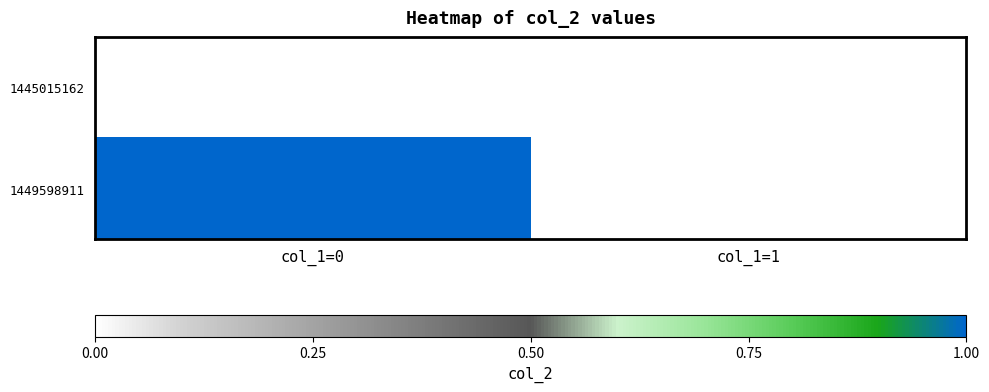

Reading left to right, extract all data points from this chart.

1445015162: col_1=0=0	col_1=1=0
1449598911: col_1=0=1	col_1=1=0